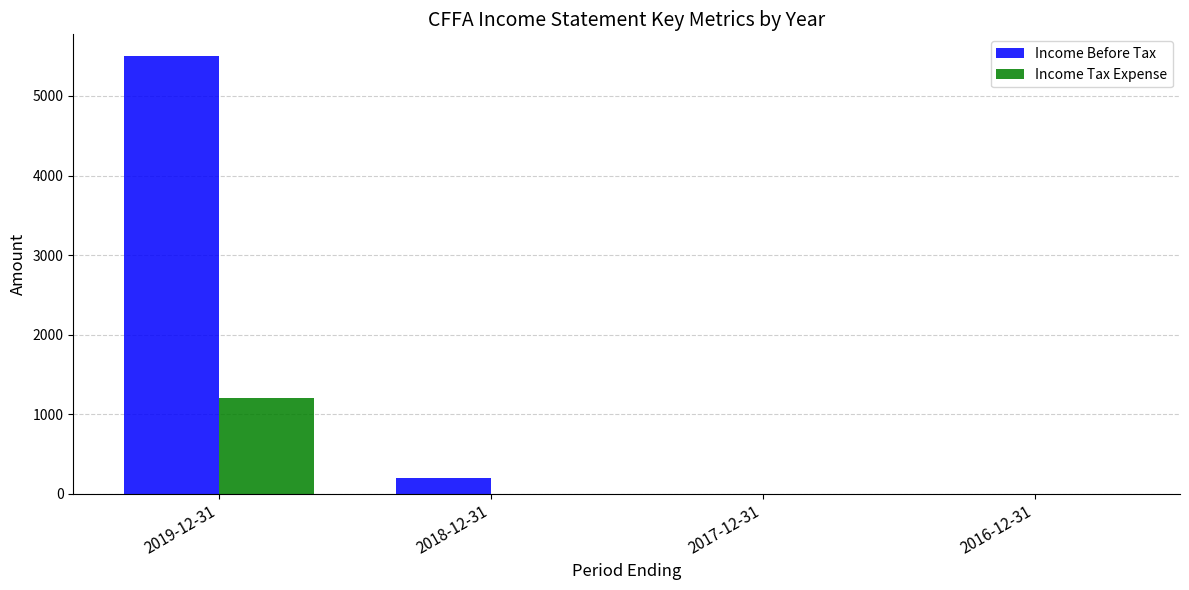

Where is Income Before Tax nearest to the value 2750?

2018-12-31